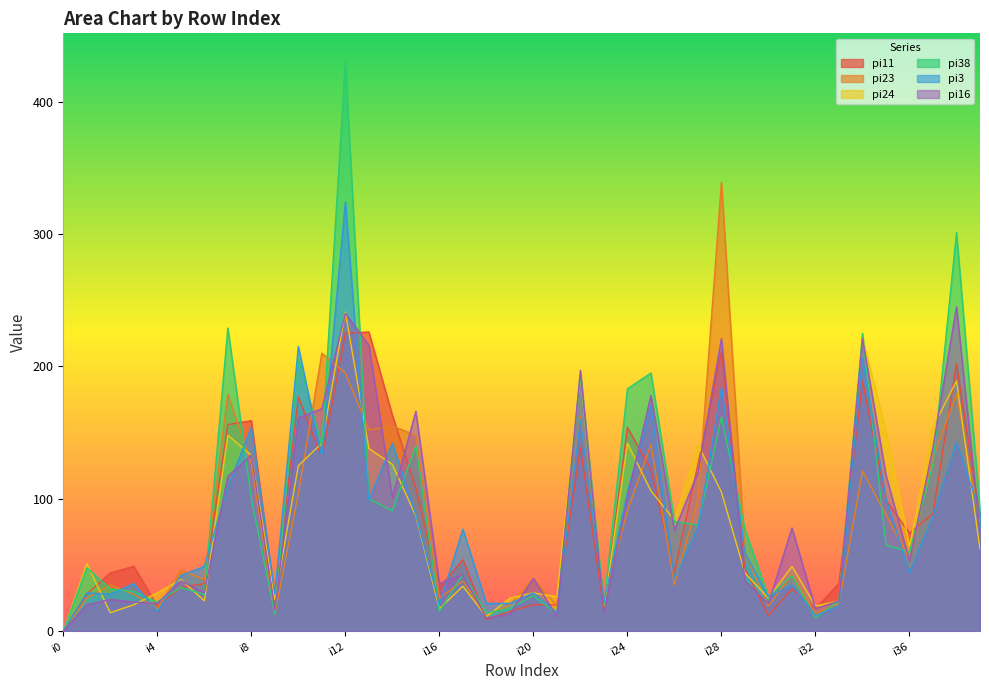

At how many categories does at least one series exceed 337?

2